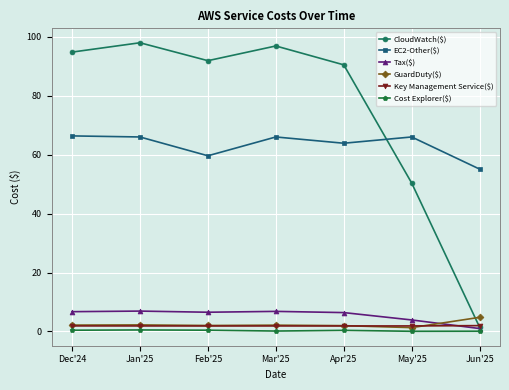

What is the difference between the second highest and second lowest values in the EC2-Other($) series?

6.4